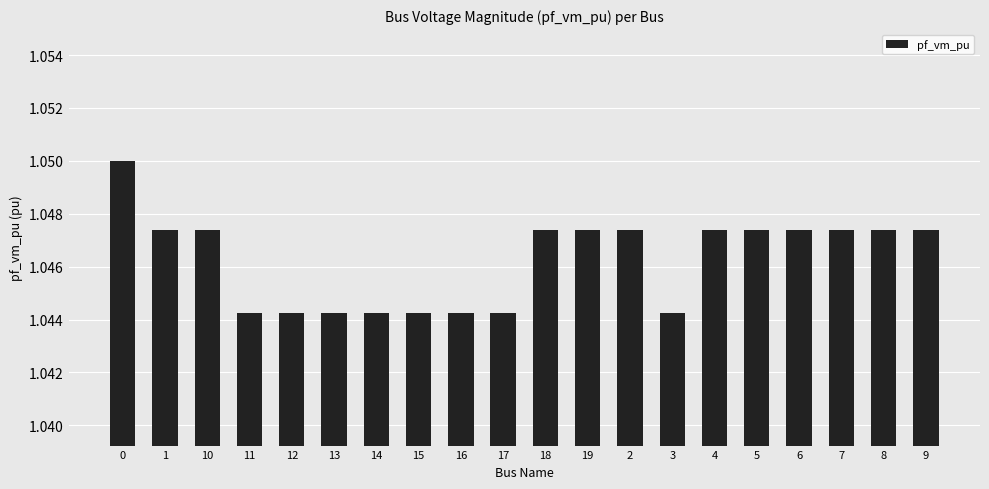

What is the label of the 4th bar from the left?

11